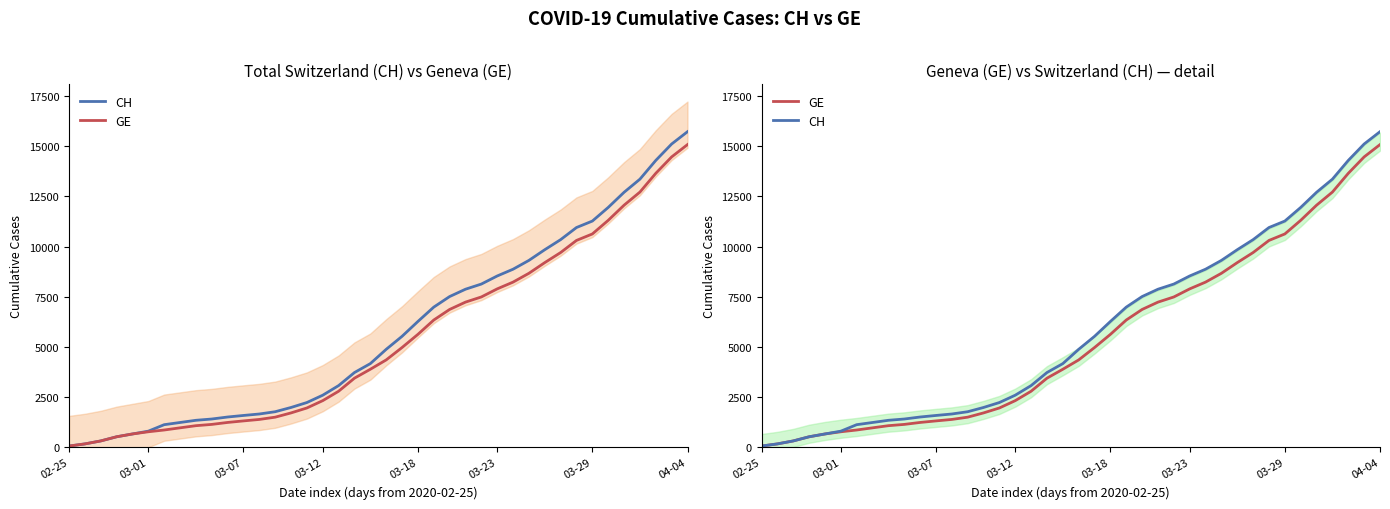

How many data points in GE are less than 4359?

20